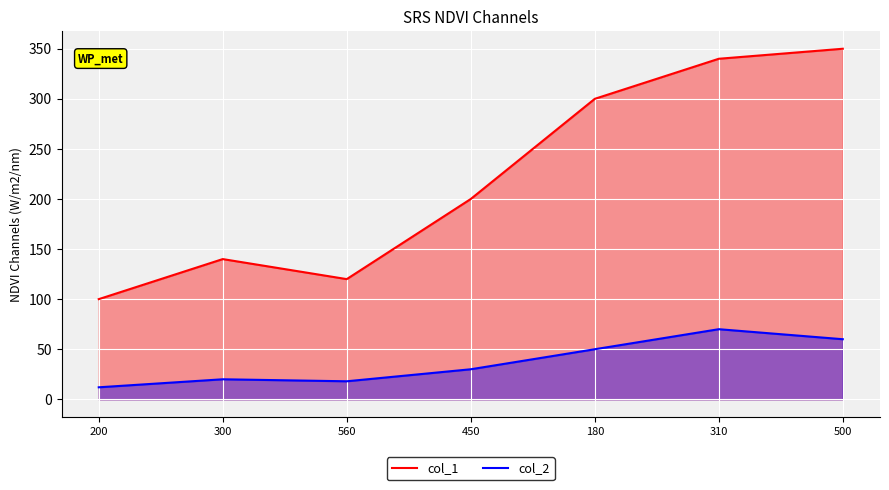

True or false: col_1 has a value of 350 at 500.

True